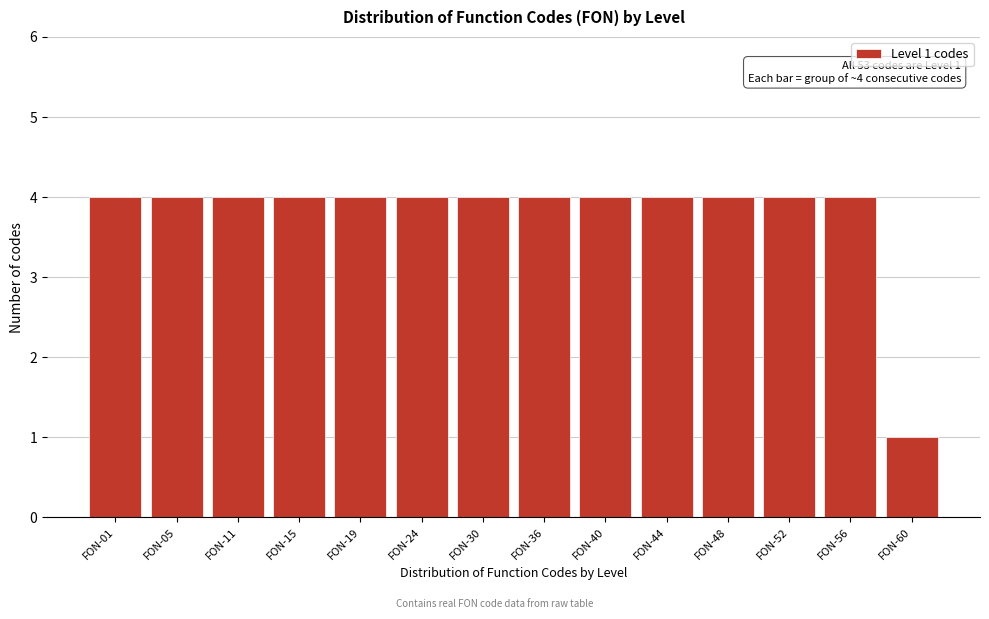

Reading left to right, what are all the values shown in this chart?

FON-01=4	FON-05=4	FON-11=4	FON-15=4	FON-19=4	FON-24=4	FON-30=4	FON-36=4	FON-40=4	FON-44=4	FON-48=4	FON-52=4	FON-56=4	FON-60=1